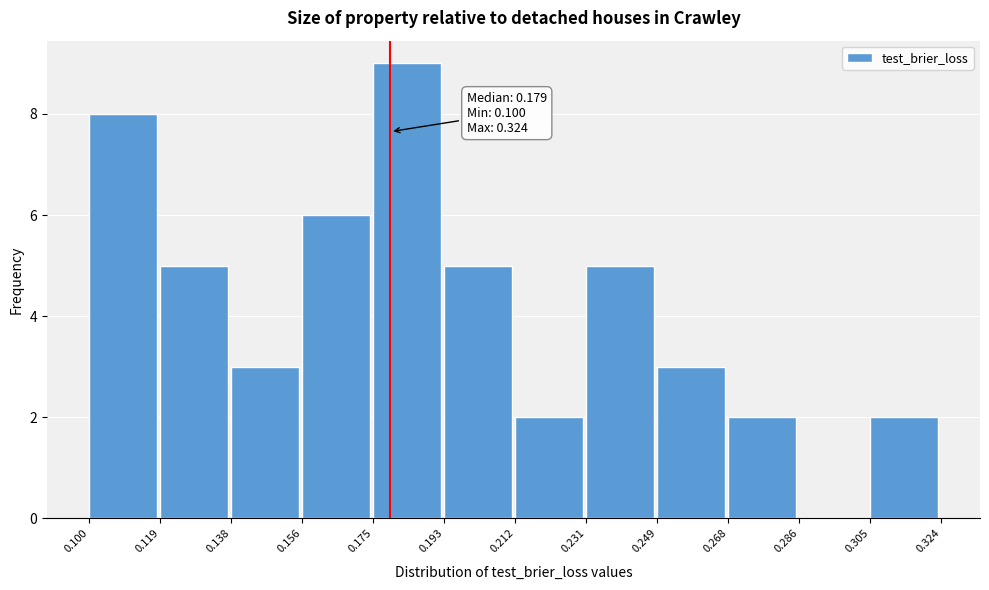

Over which range of the x-axis is the bar tallest?

0.175 to 0.193